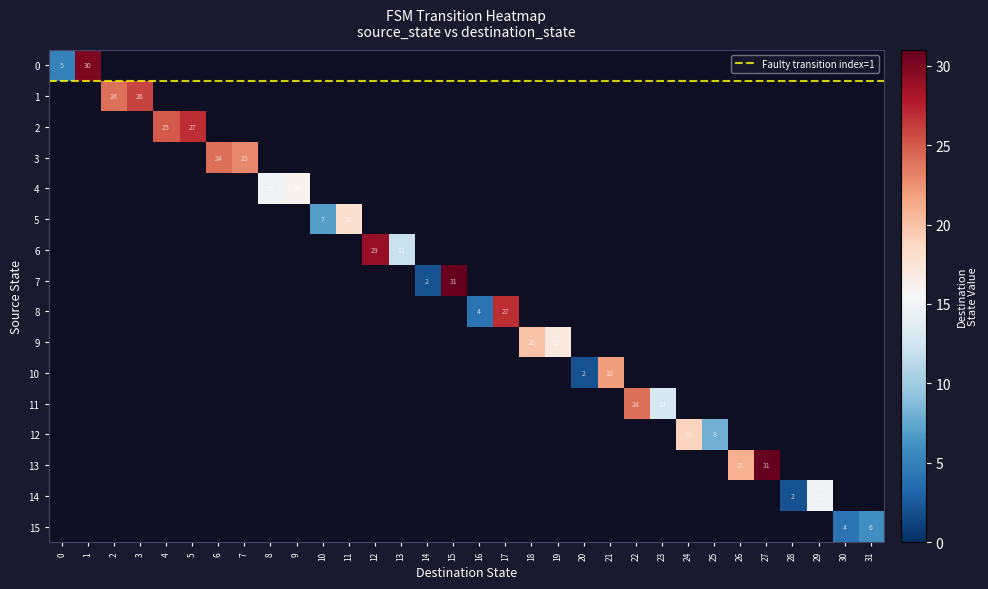

Where is 11 nearest to the value 12?

23